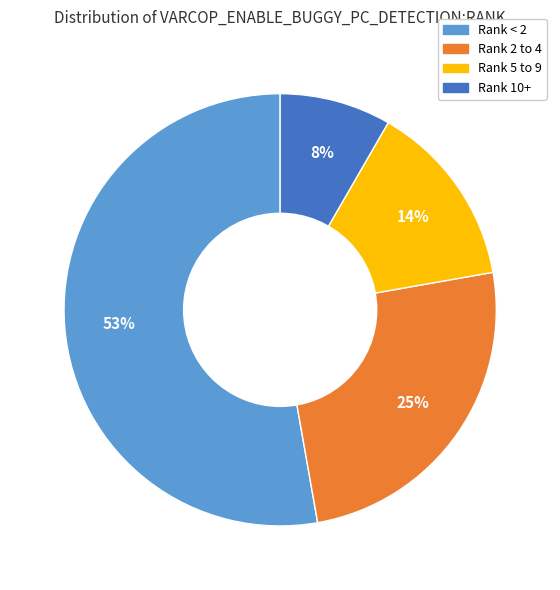

To the nearest percent, what is the average slice percentage?

25%